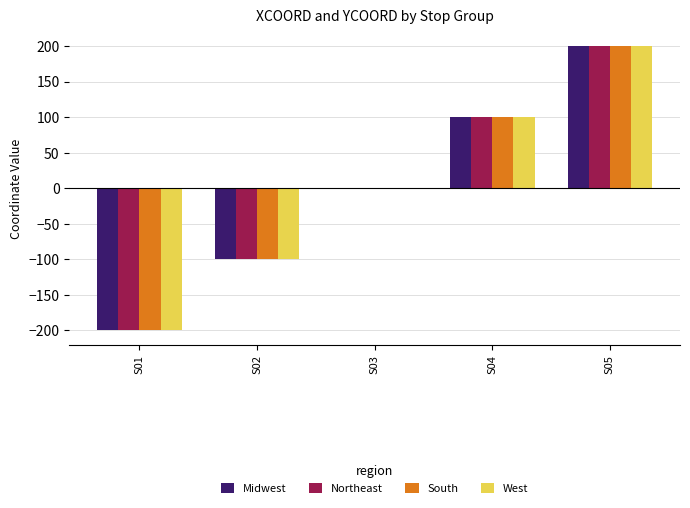

Reading left to right, list all the values displayed in this chart.

Midwest: -200	-100	0	100	200
Northeast: -200	-100	0	100	200
South: -200	-100	0	100	200
West: -200	-100	0	100	200